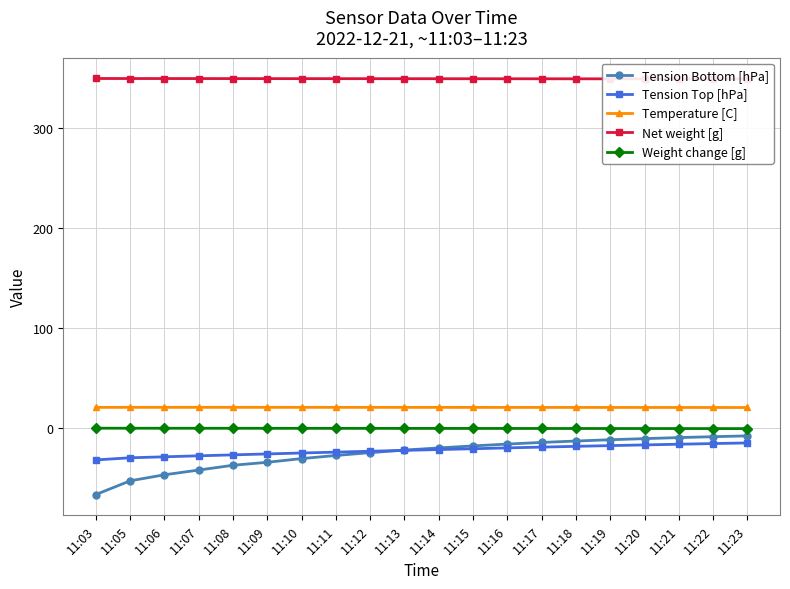

The value of Temperature [C] at 11:13 is 7.0. True or false?

False